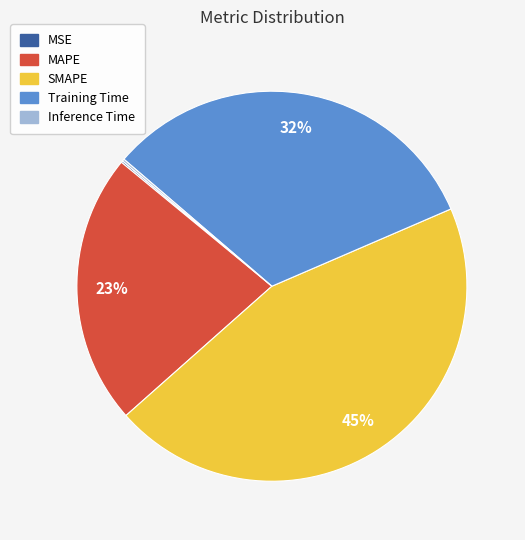

Which slice is the largest?

SMAPE